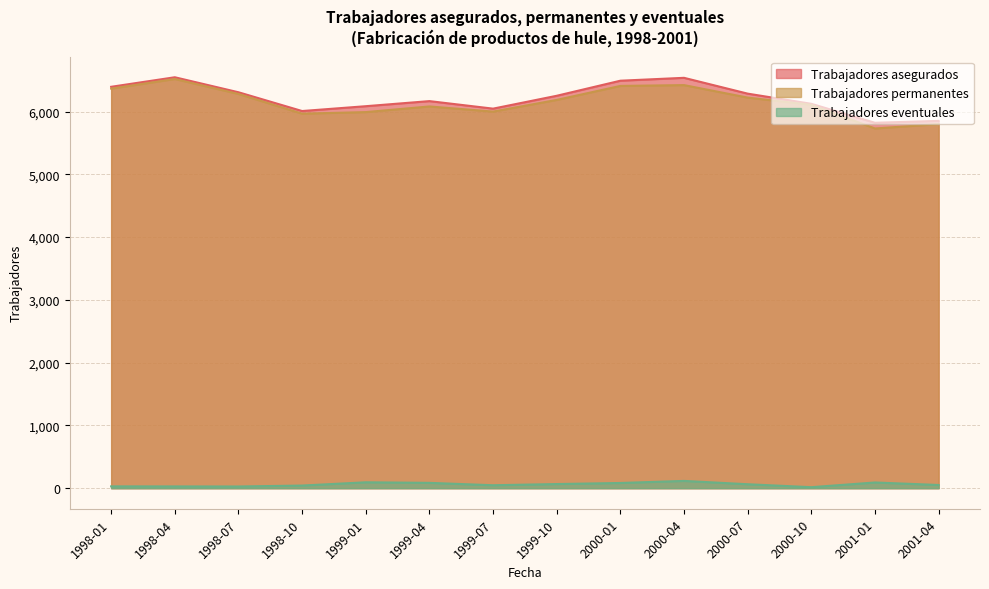

What is the sum of the Trabajadores permanentes values at 1998-01 and 2001-04?

12165